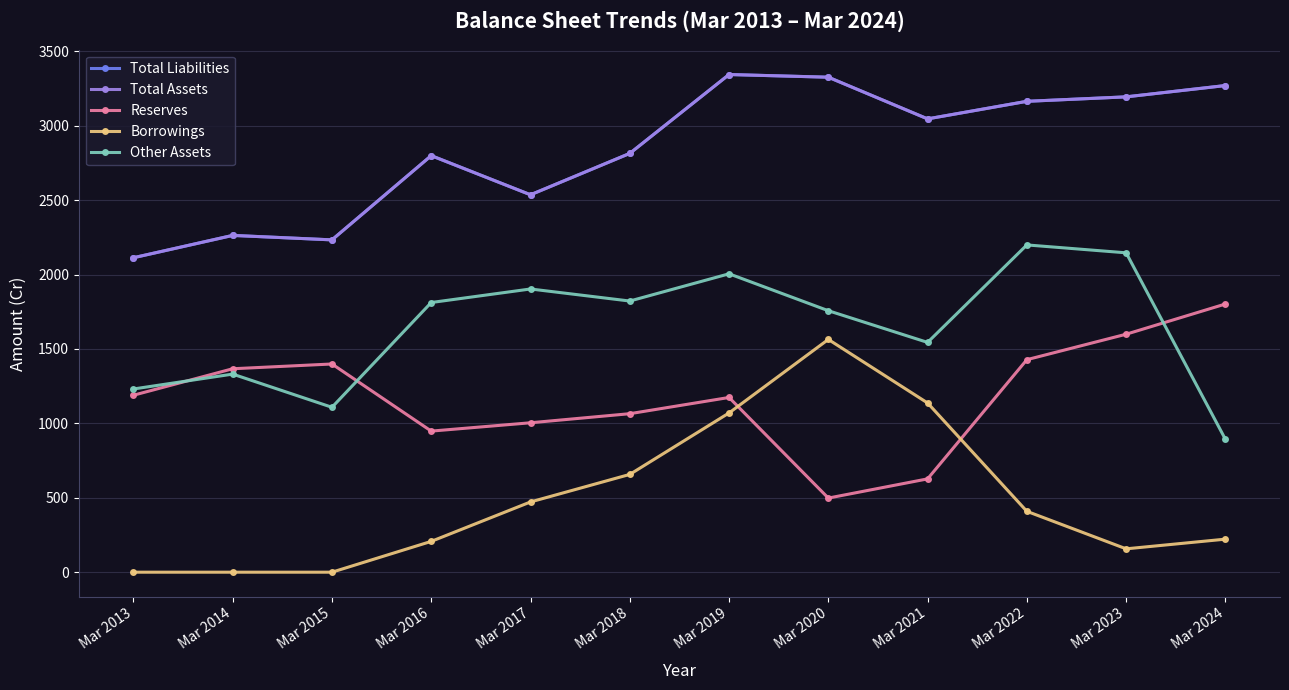

True or false: Borrowings and Total Liabilities intersect in this chart.

False